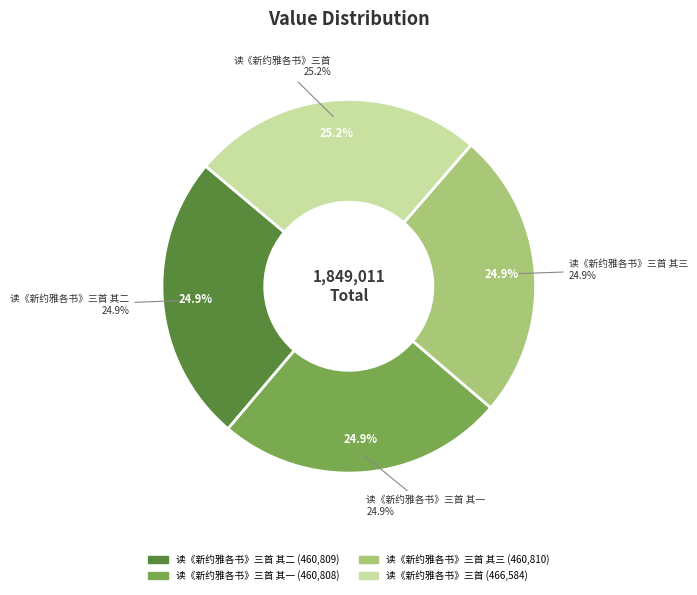

To the nearest percent, what is the average slice percentage?

25%